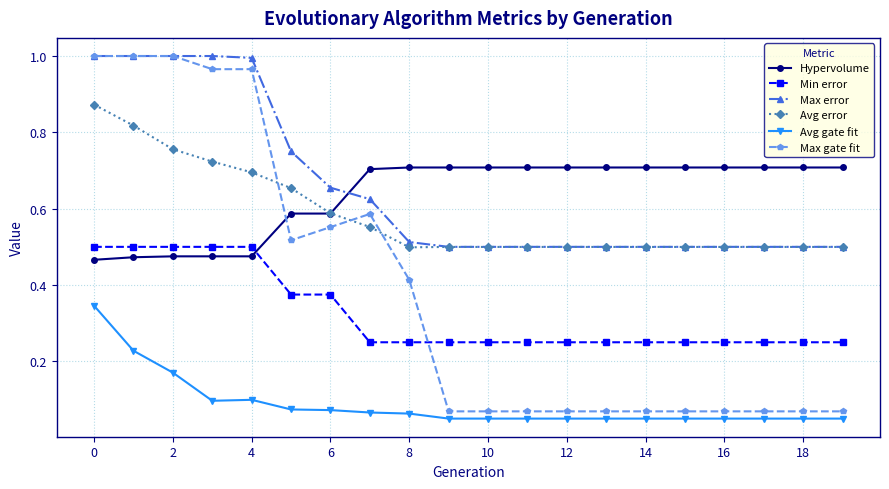

True or false: Max error and Avg gate fit cross at least once.

False